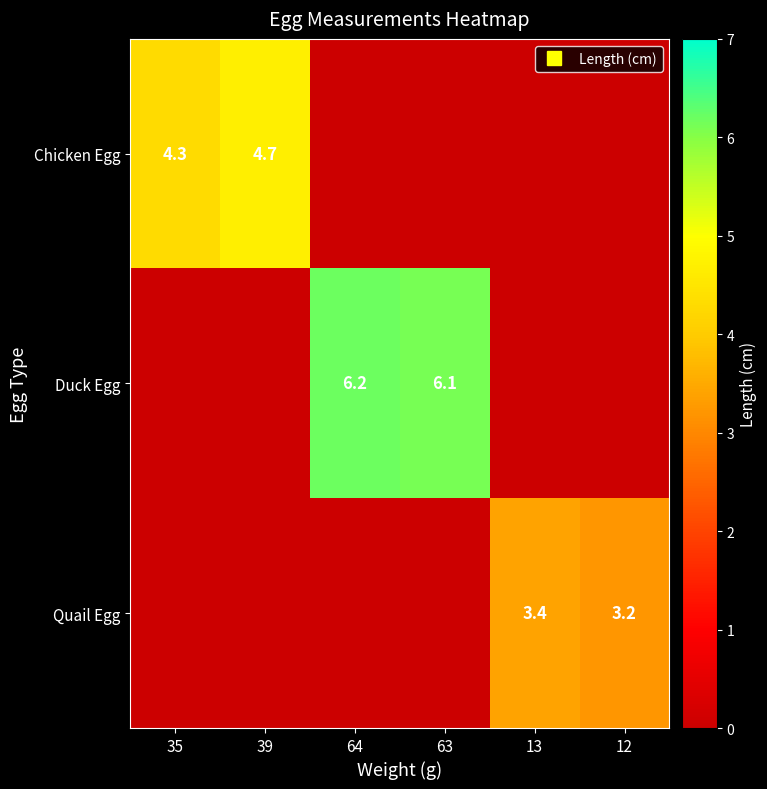

List the labels in order of Chicken Egg value, largest first.

39, 35, 64, 63, 13, 12